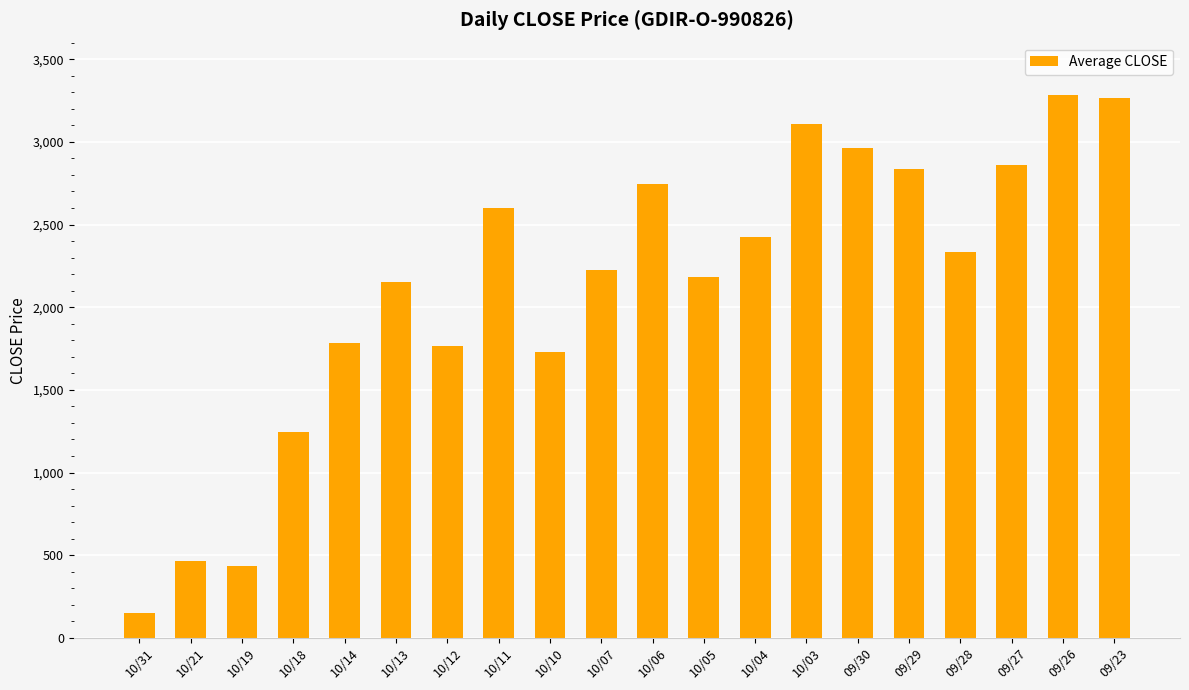

What position from the left is 09/30?

15